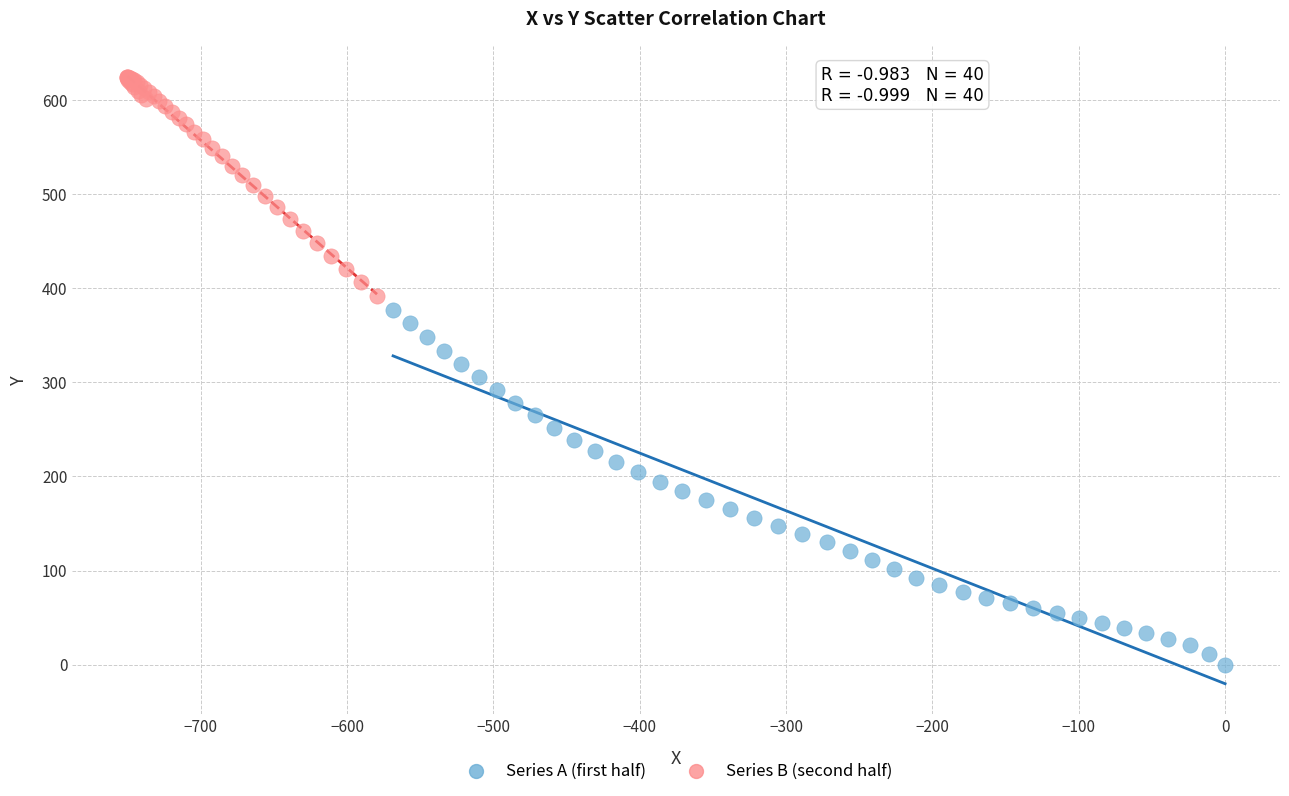

Which series contains the lowest Y value?

Series A (first half)